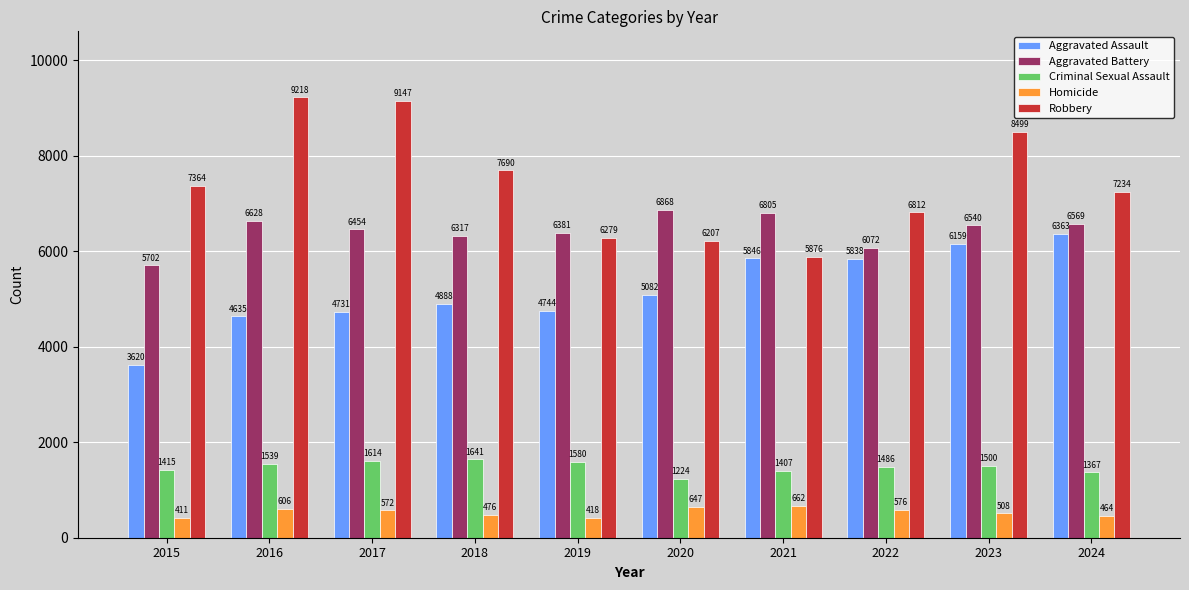

Is the value of Aggravated Battery at 2018 greater than the value of Homicide at 2023?

Yes